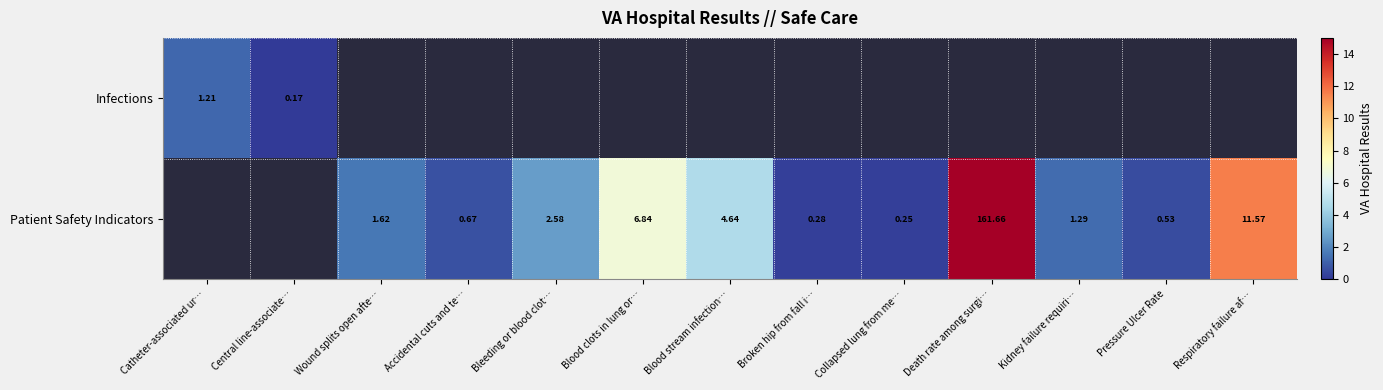

Which label corresponds to the largest value in the chart?

Death rate among surgi…